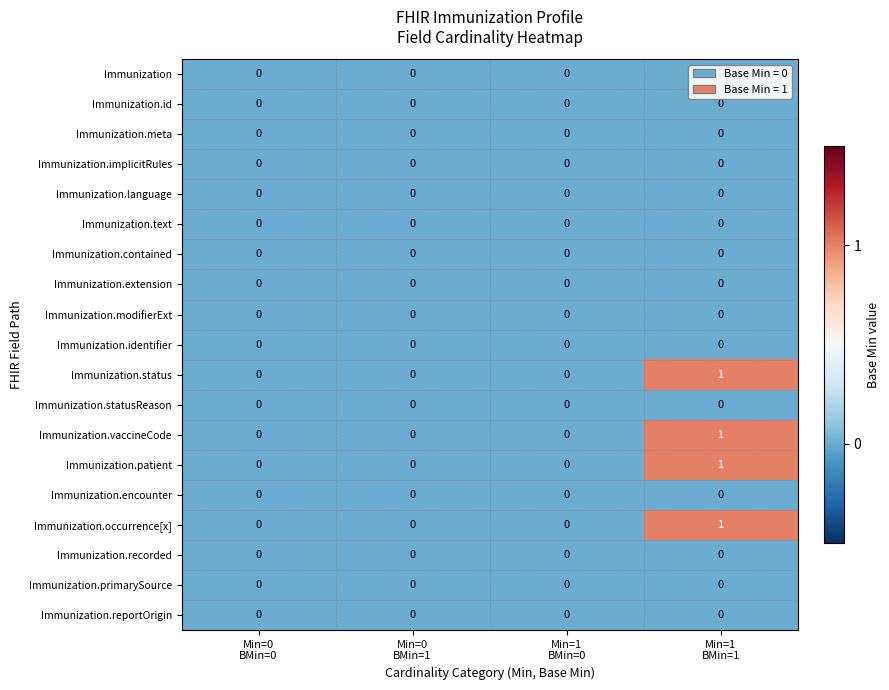

How many categories are shown in the chart?

4